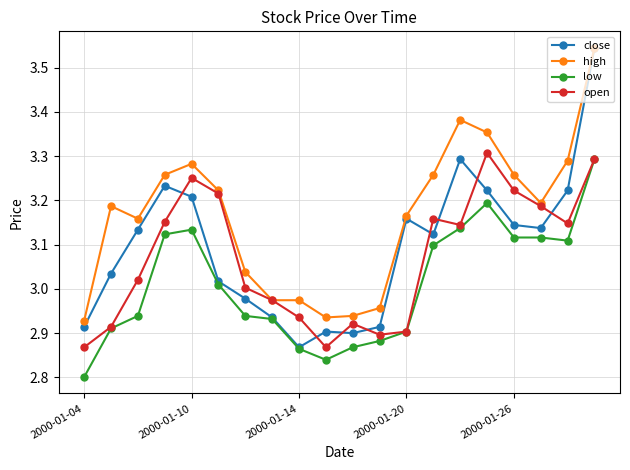

True or false: open has more than 0 interior local peaks.

True